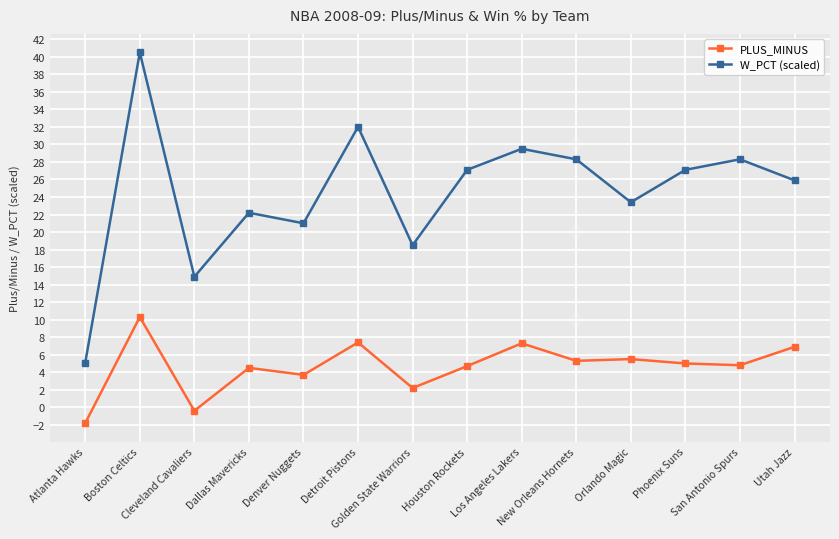

How many lines are shown in the chart?

2